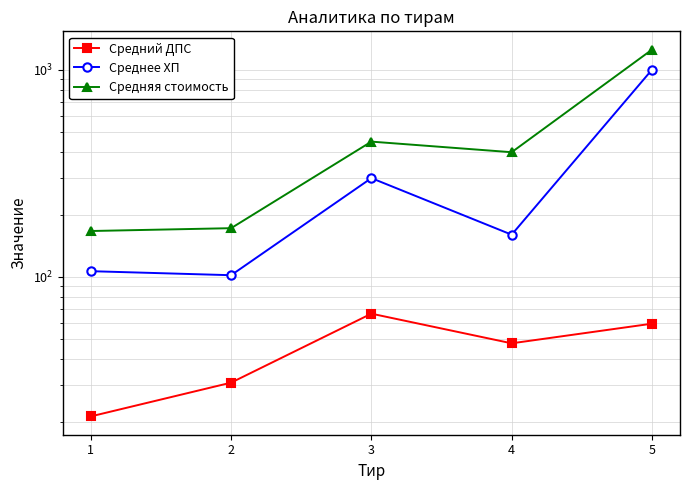

What is the difference between the Среднее ХП values at 1 and 4?

53.3